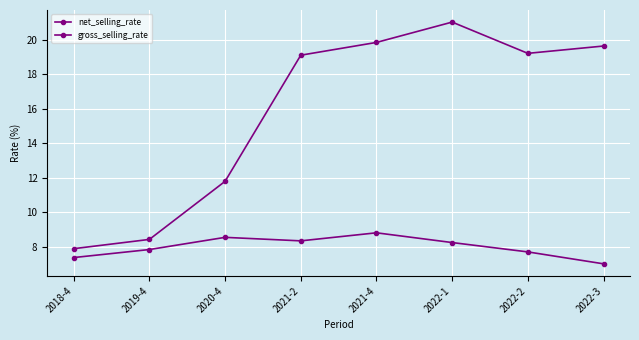

Rank the series by their average value, from highest to lowest.

gross_selling_rate, net_selling_rate